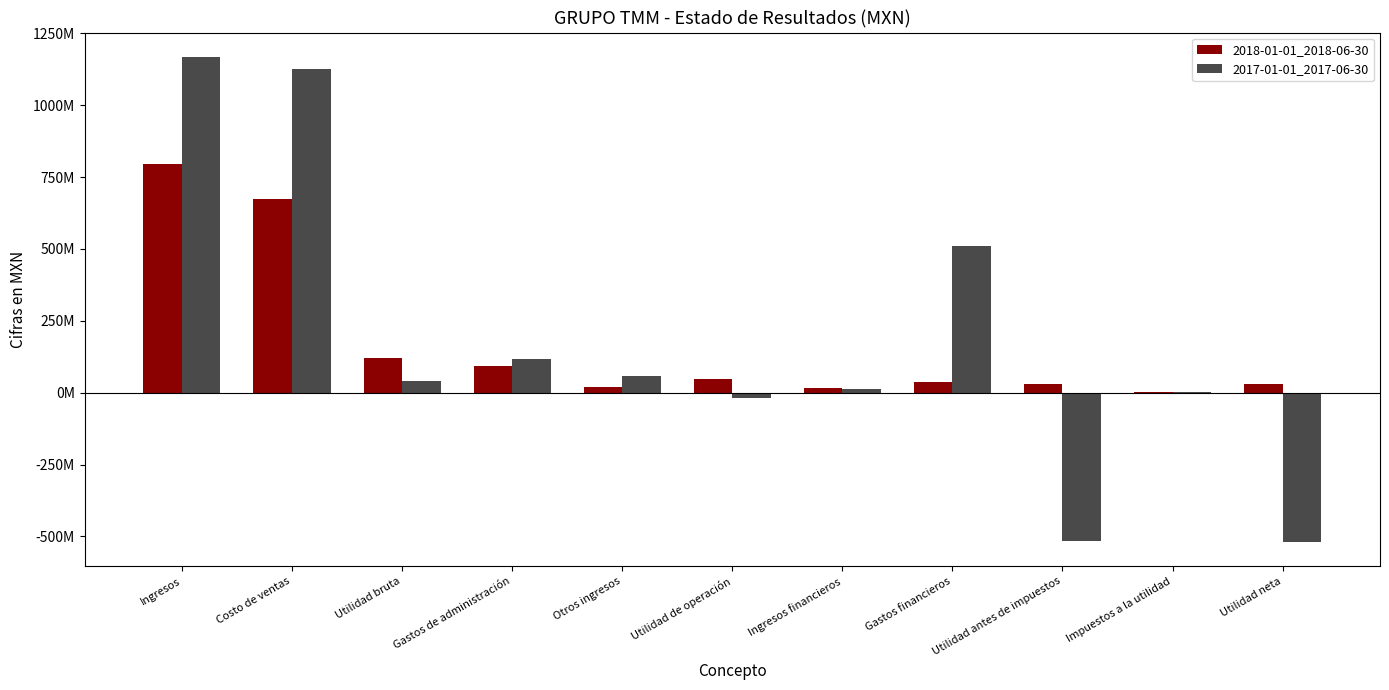

Are the bars horizontal?

No